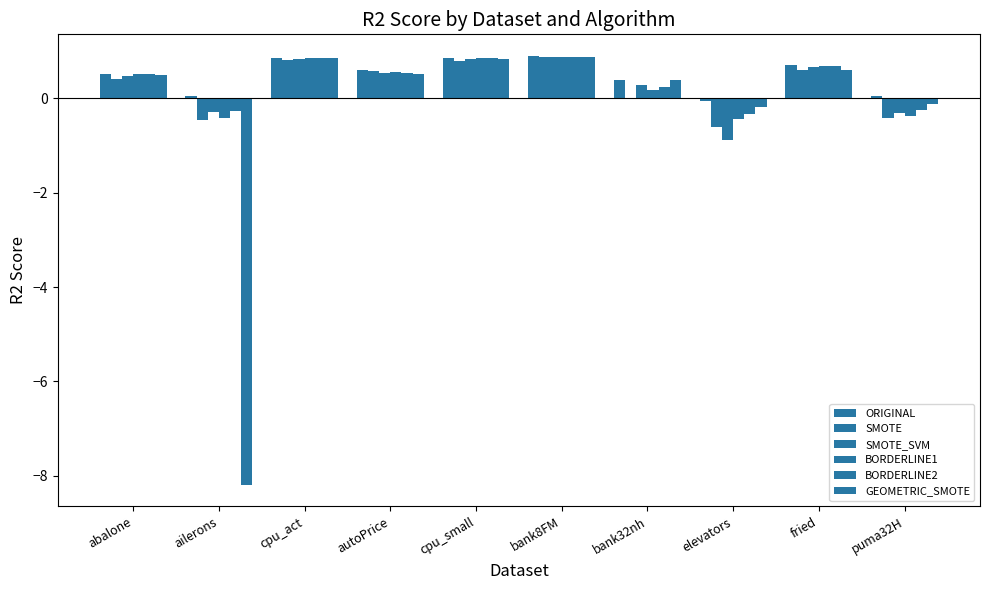

How many positive values does the SMOTE_SVM series have?

7